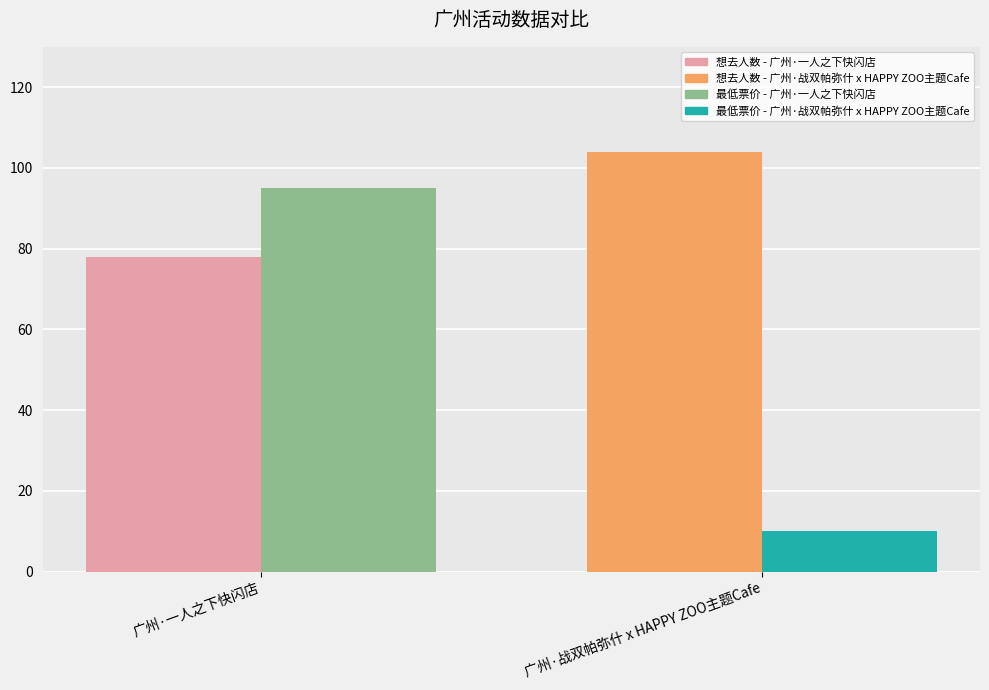

What is the maximum value shown in the chart?

104